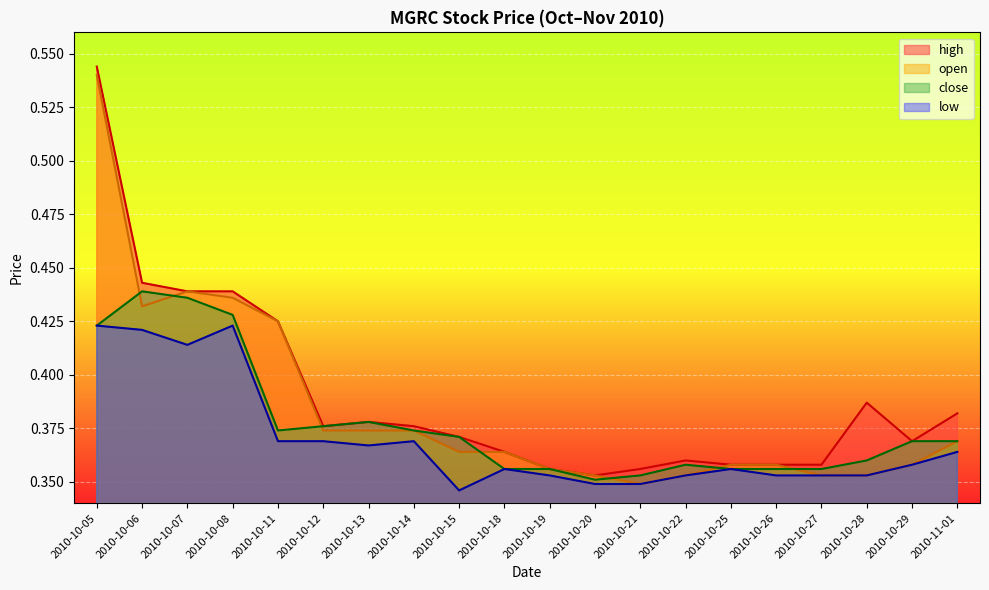

What is the approximate value of high at 2010-10-13?

0.4